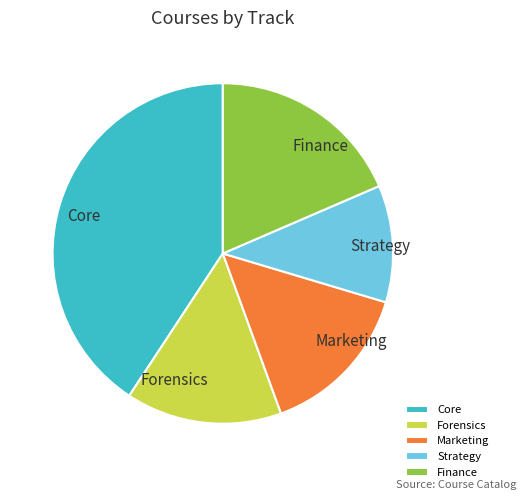

What is the smallest slice in the pie chart?

Strategy